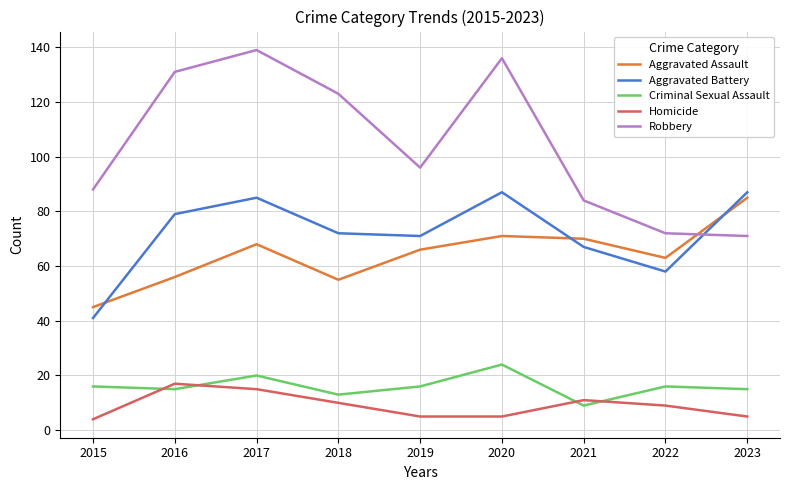

What is the sum of the Aggravated Battery values at 2021 and 2020?

154